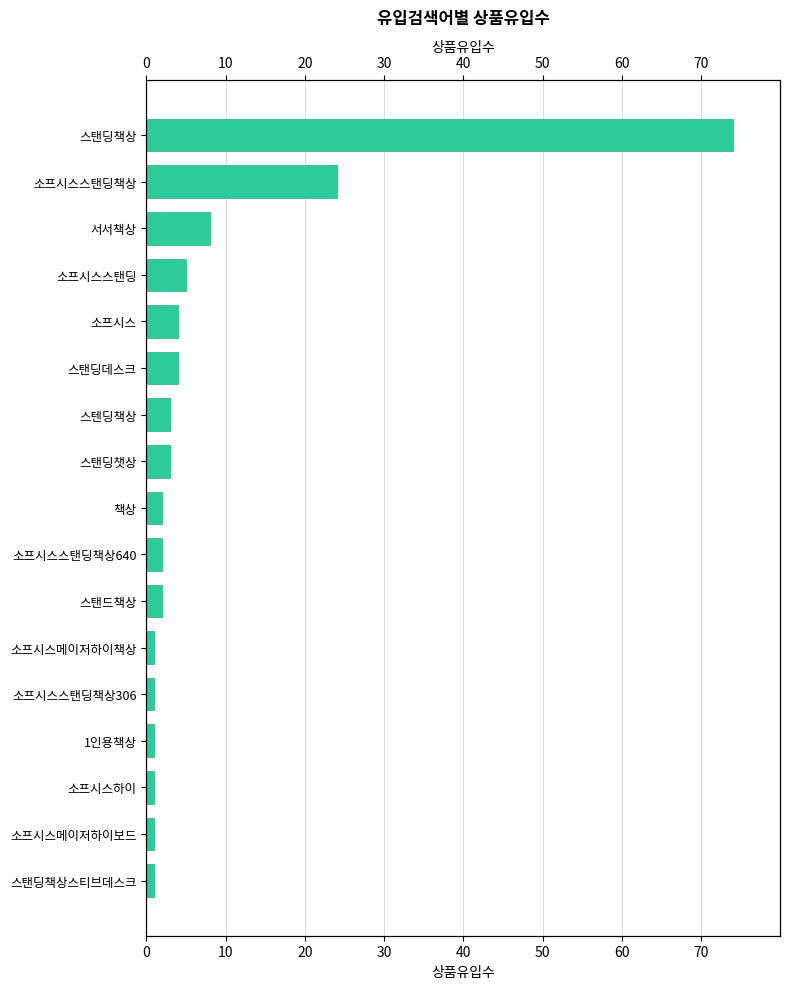

What is the sum of all values?

137